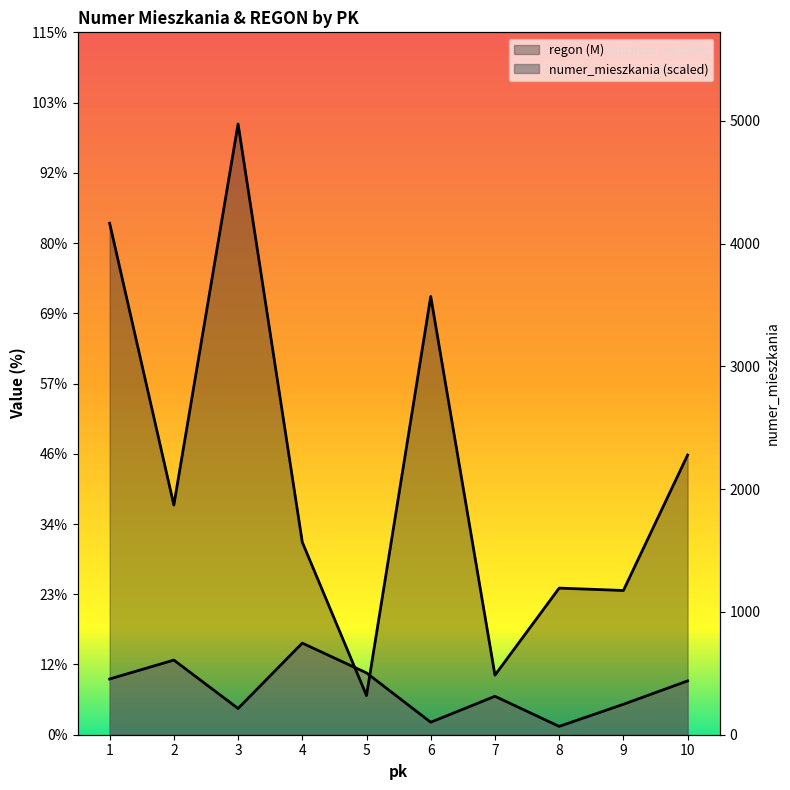

What is the highest value of the regon series?

784.1